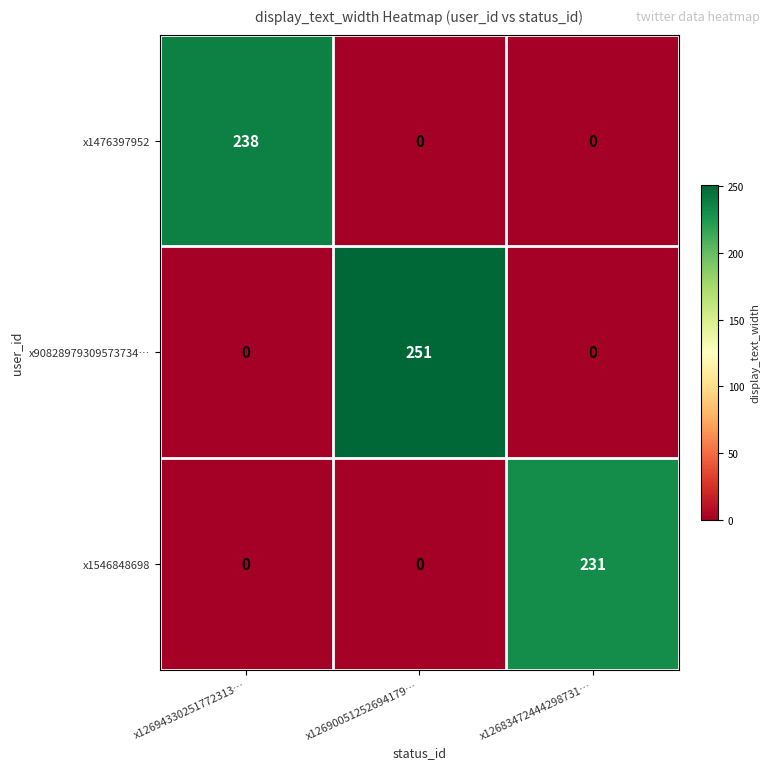

List the series in order of their peak value, highest first.

x90828979309573734…, x1476397952, x1546848698